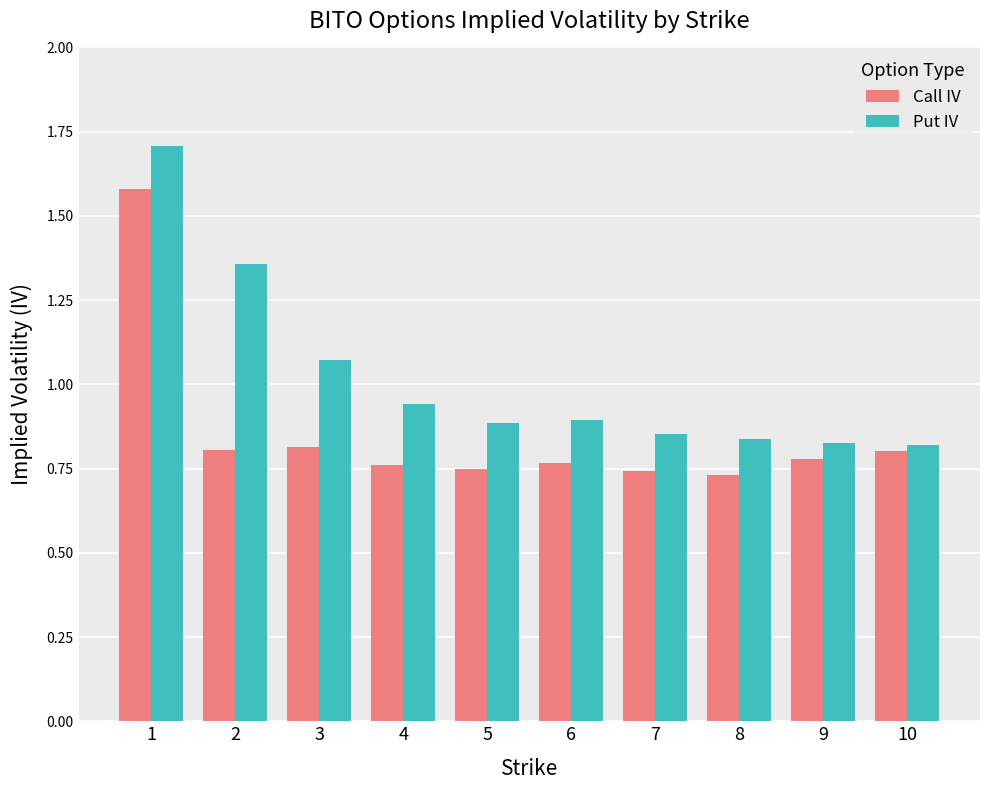

At which category is the sum across all series the highest?

1